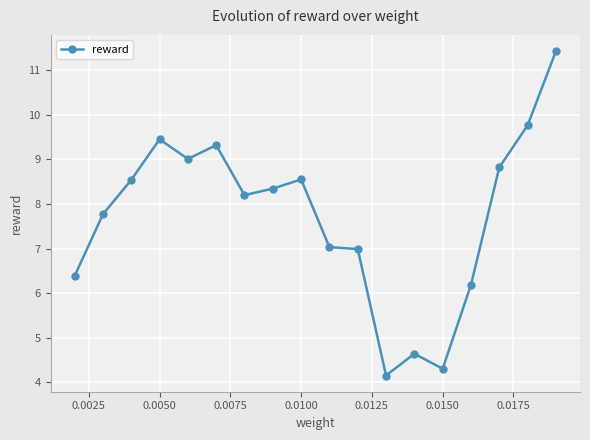

What is the sum of all values?

138.9